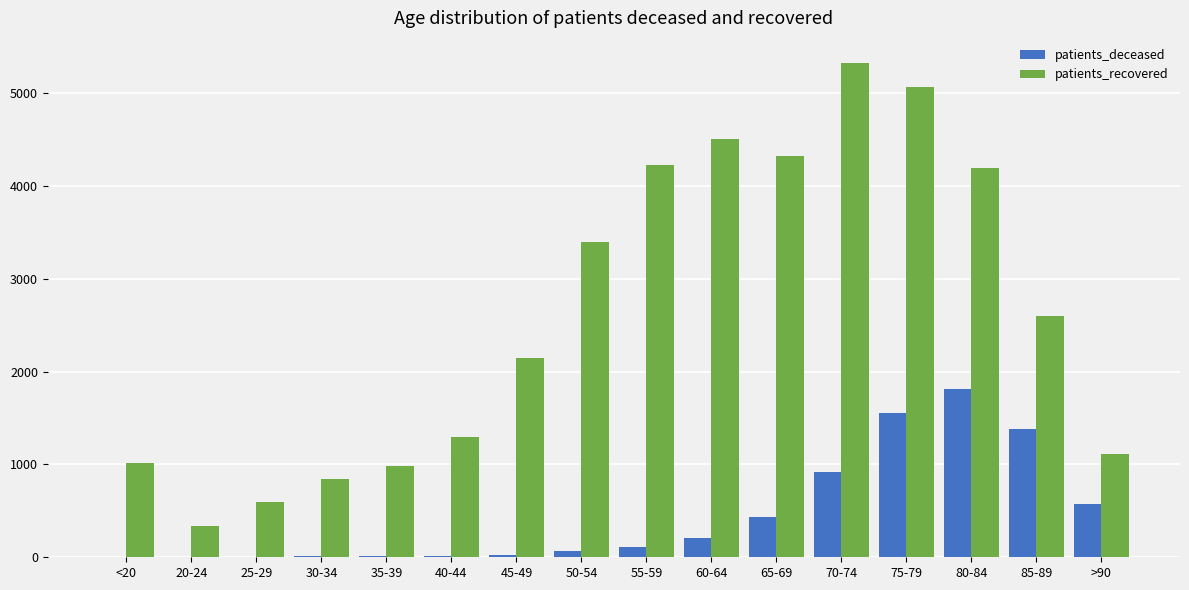

How many distinct data groups are displayed?

2